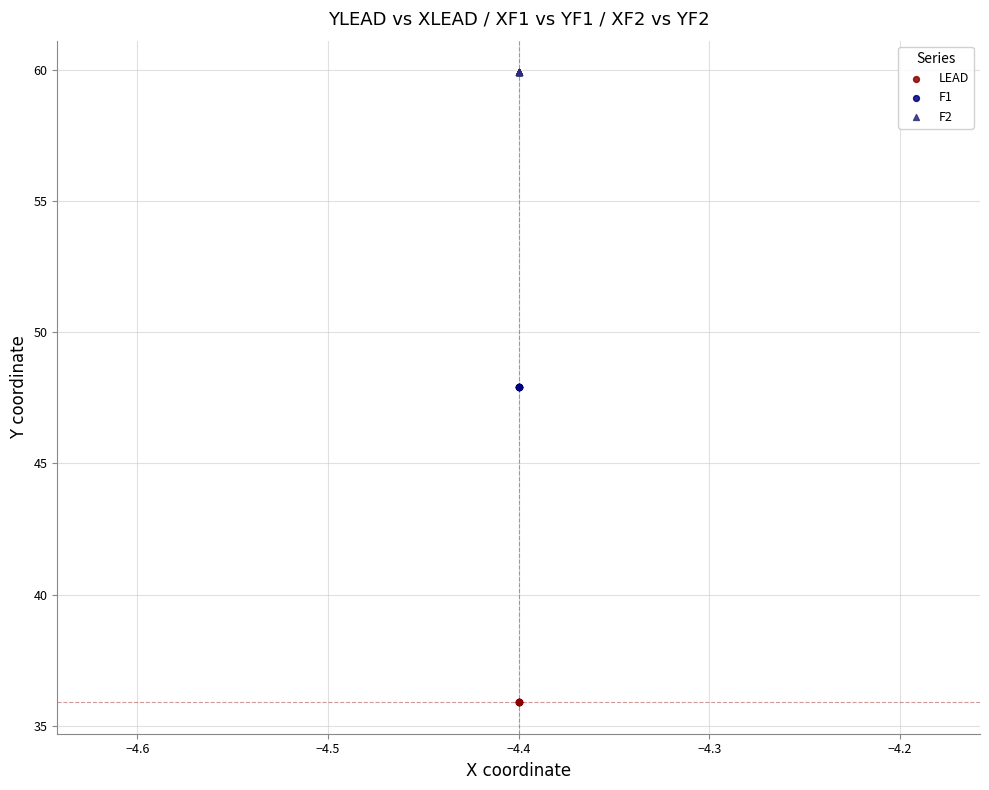

Which series reaches the minimum Y coordinate?

LEAD